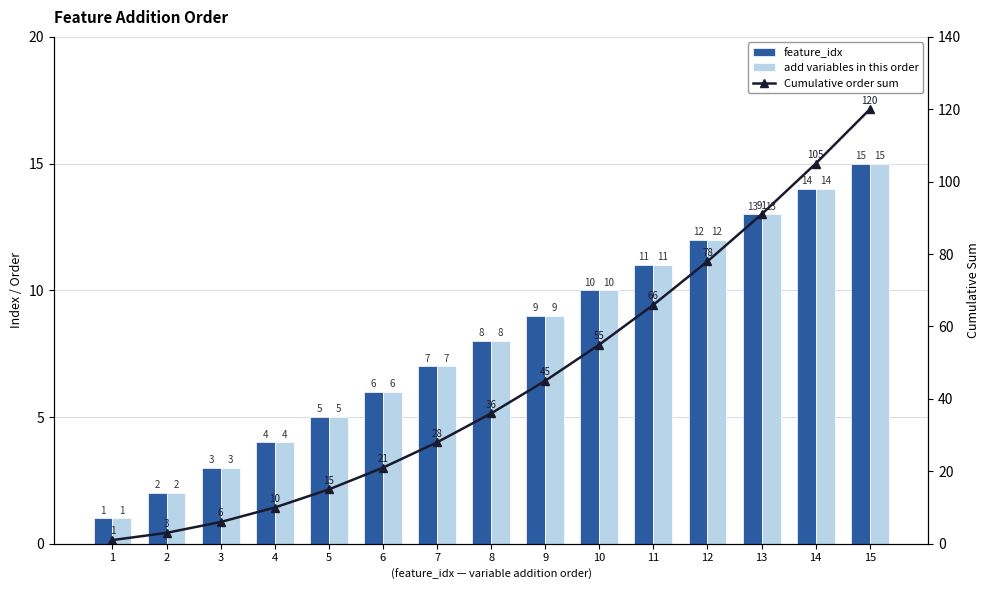

How many groups of bars are there?

15